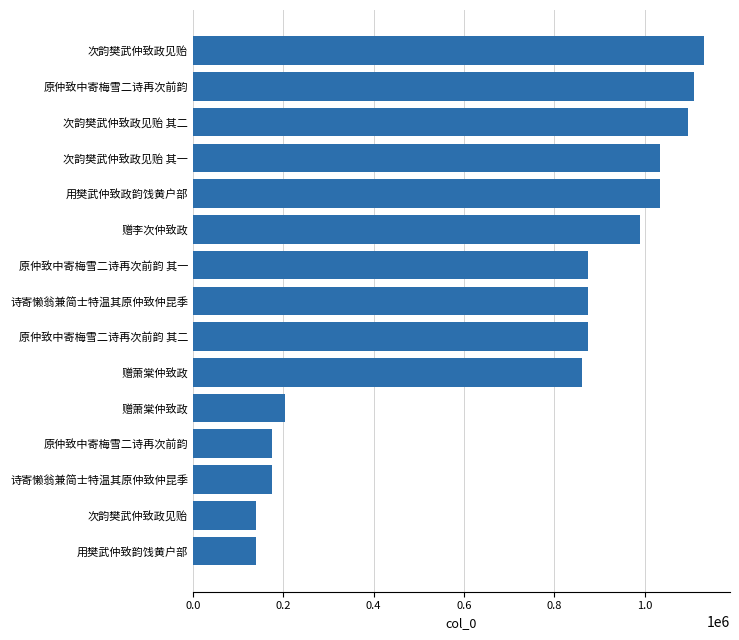

How many data points does each series have?

15